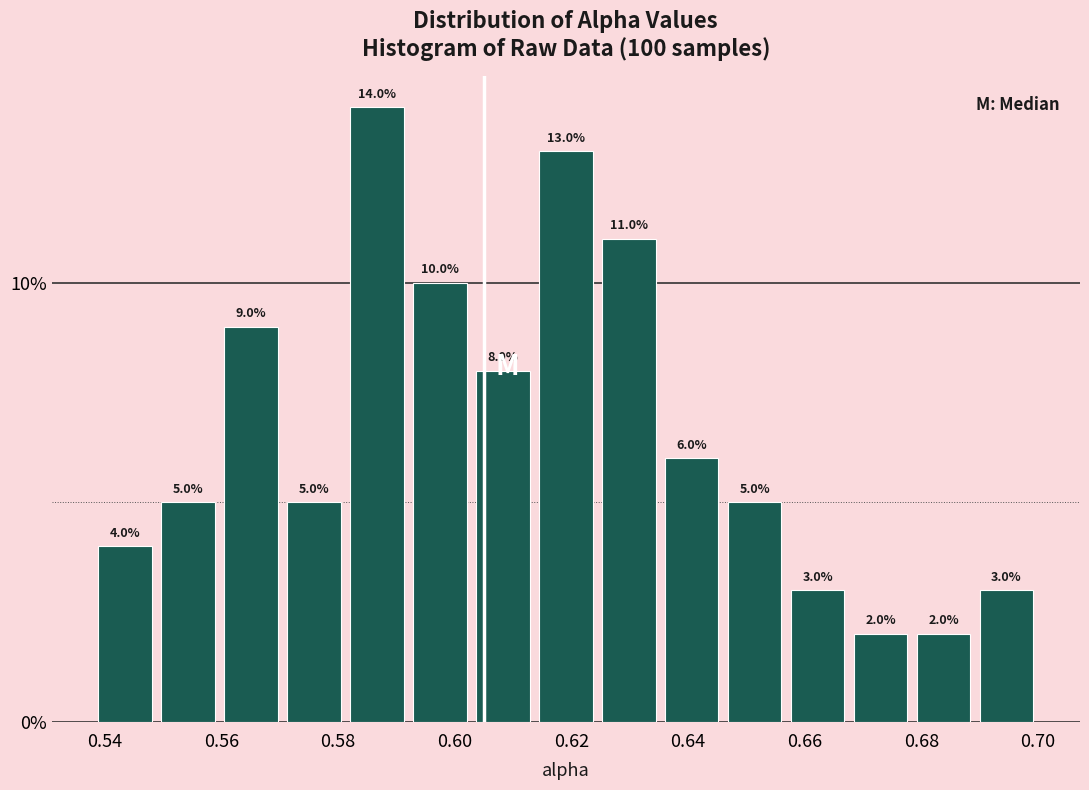

Reading left to right, transcribe this chart: for each bar, give the range it covers on the x-axis and its height. The bar edges are not printed on the chart, so give them approximately, as read against the axis.

0.538 to 0.548: 4.0
0.548 to 0.560: 5.0
0.560 to 0.570: 9.0
0.570 to 0.582: 5.0
0.582 to 0.592: 14.0
0.592 to 0.602: 10.0
0.602 to 0.614: 8.0
0.614 to 0.624: 13.0
0.624 to 0.636: 11.0
0.636 to 0.646: 6.0
0.646 to 0.656: 5.0
0.656 to 0.668: 3.0
0.668 to 0.678: 2.0
0.678 to 0.690: 2.0
0.690 to 0.700: 3.0